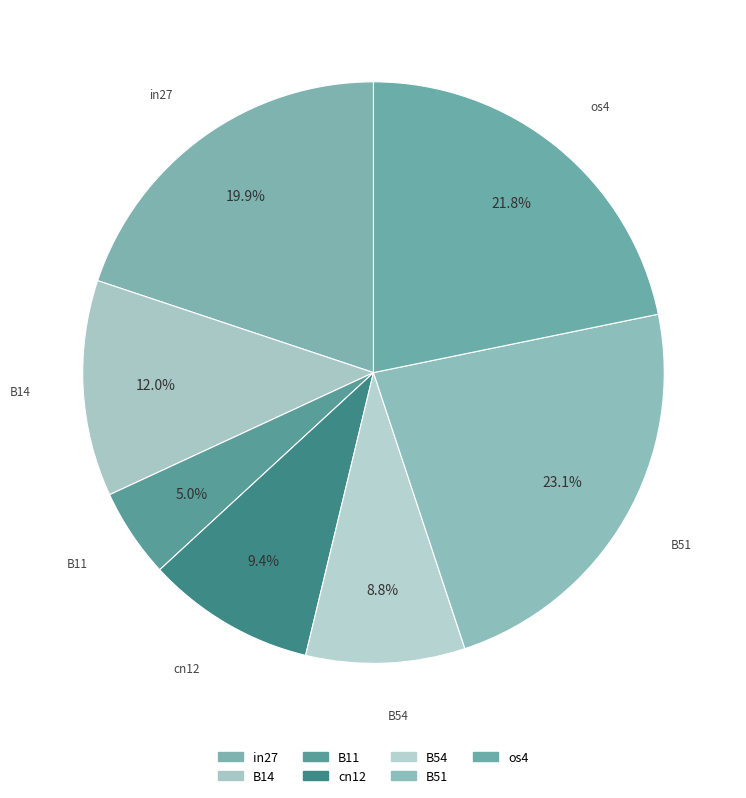

Count the number of slices in the pie.

7